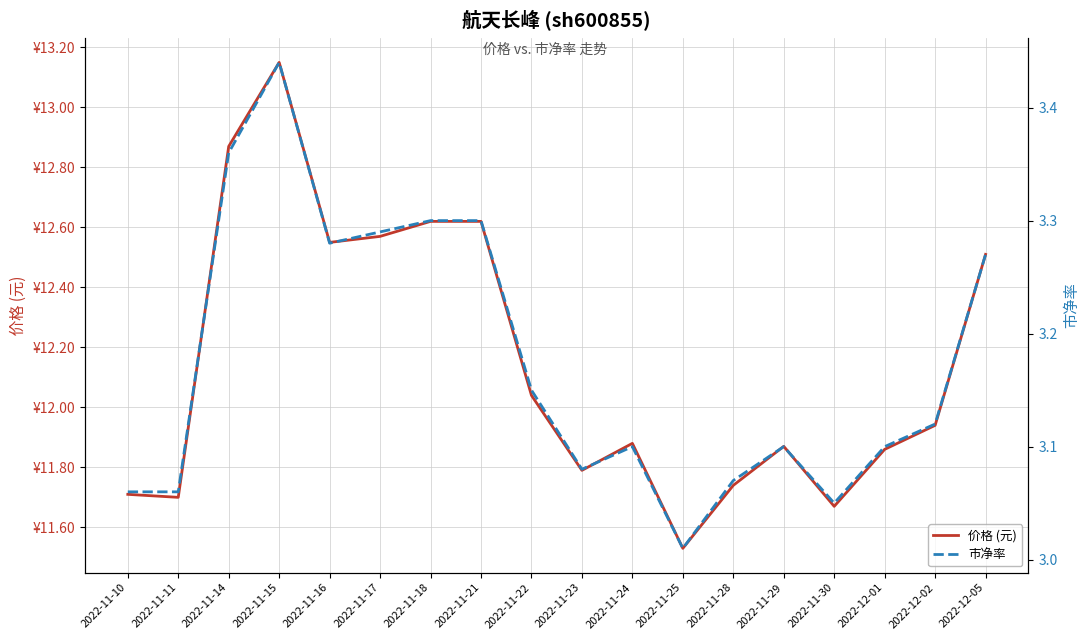

What is the label of the 1st point from the left?

2022-11-10